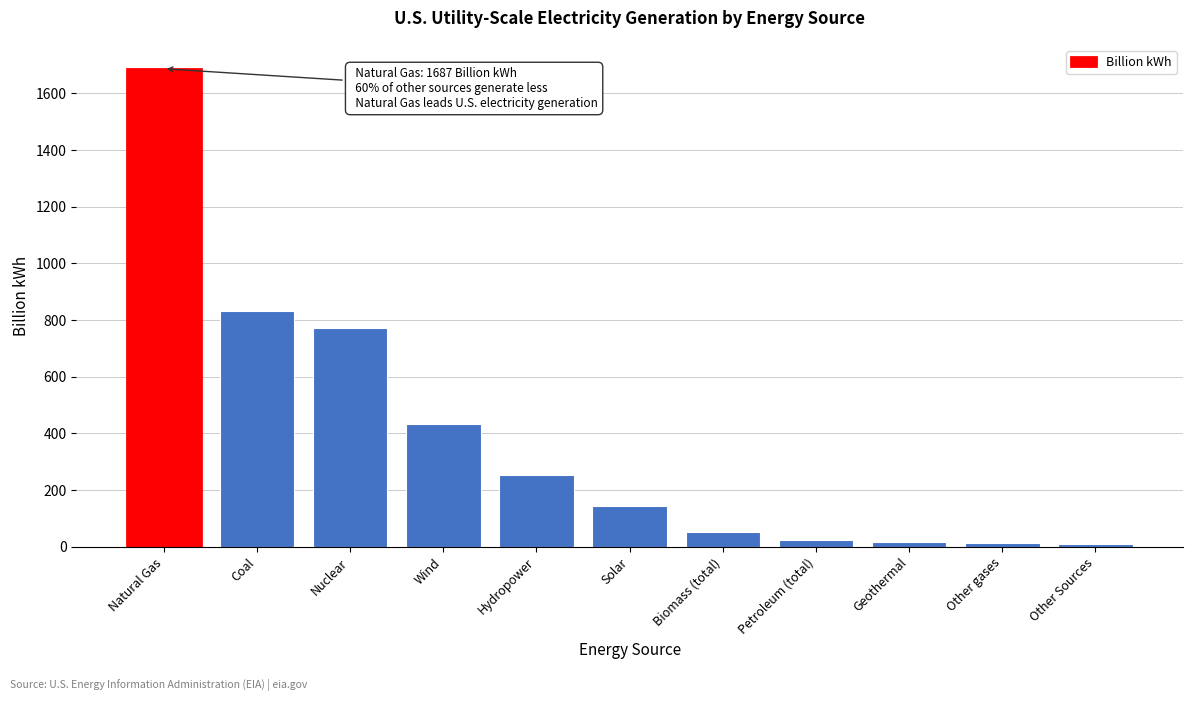

What is the label of the 4th bar from the left?

Wind